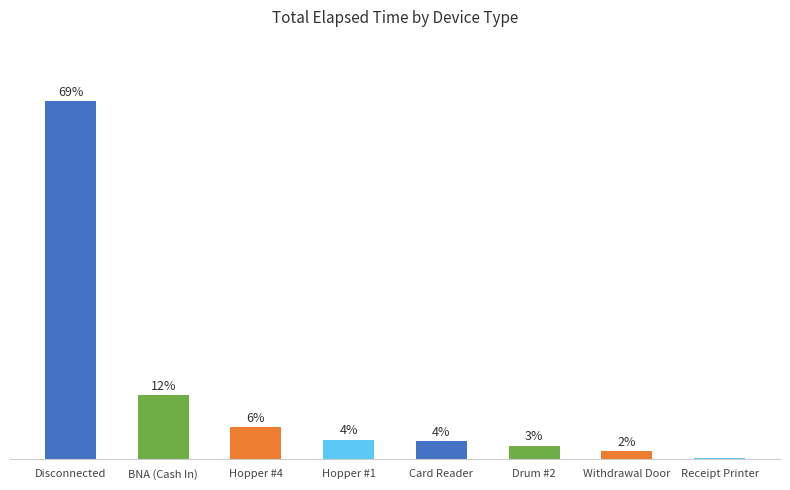

Are the bars horizontal?

No